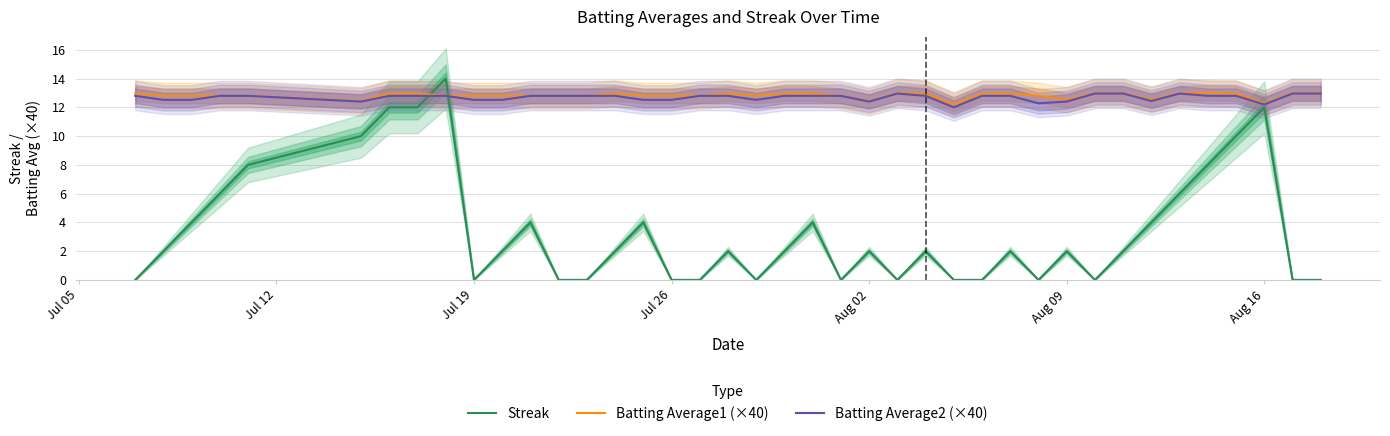

The value of Batting Average2 (×40) at Aug 02 is 12.4. True or false?

True